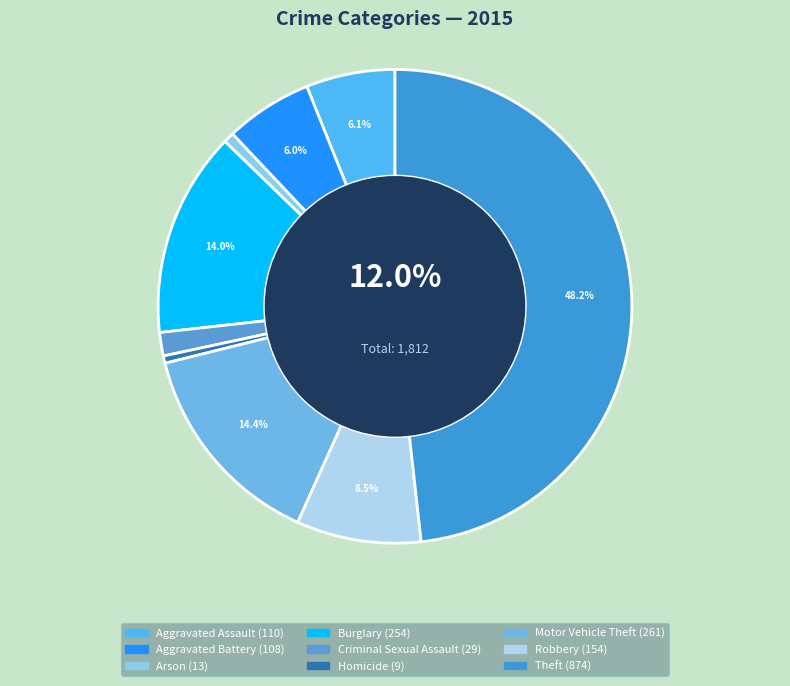

To the nearest percent, what is the difference between the largest and smallest slice percentages?

48%